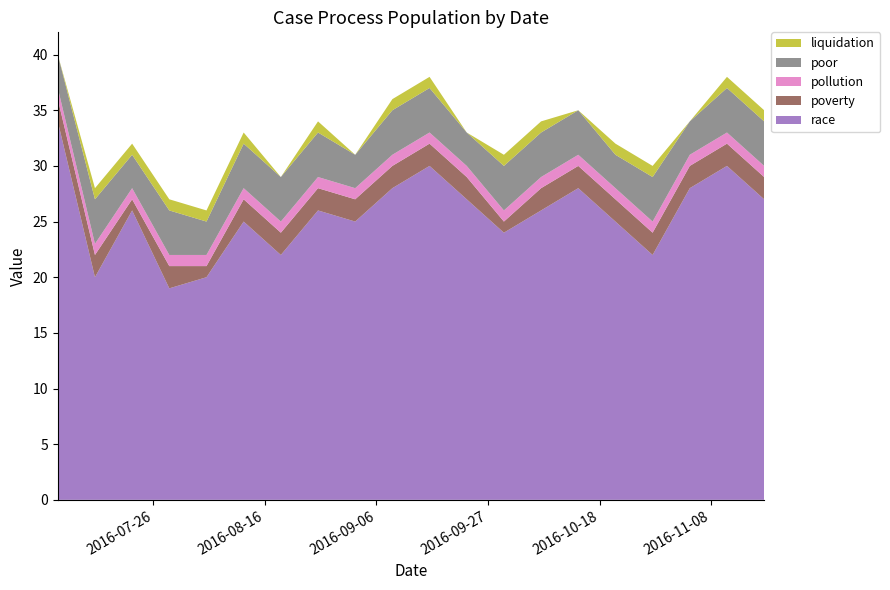

Reading left to right, what are all the values shown in this chart?

race: 2016-07-08=34	2016-07-15=20	2016-07-22=26	2016-07-29=19	2016-08-05=20	2016-08-12=25	2016-08-19=22	2016-08-26=26	2016-09-02=25	2016-09-09=28	2016-09-16=30	2016-09-23=27	2016-09-30=24	2016-10-07=26	2016-10-14=28	2016-10-21=25	2016-10-28=22	2016-11-04=28	2016-11-11=30	2016-11-18=27
poverty: 2016-07-08=2	2016-07-15=2	2016-07-22=1	2016-07-29=2	2016-08-05=1	2016-08-12=2	2016-08-19=2	2016-08-26=2	2016-09-02=2	2016-09-09=2	2016-09-16=2	2016-09-23=2	2016-09-30=1	2016-10-07=2	2016-10-14=2	2016-10-21=2	2016-10-28=2	2016-11-04=2	2016-11-11=2	2016-11-18=2
pollution: 2016-07-08=1	2016-07-15=1	2016-07-22=1	2016-07-29=1	2016-08-05=1	2016-08-12=1	2016-08-19=1	2016-08-26=1	2016-09-02=1	2016-09-09=1	2016-09-16=1	2016-09-23=1	2016-09-30=1	2016-10-07=1	2016-10-14=1	2016-10-21=1	2016-10-28=1	2016-11-04=1	2016-11-11=1	2016-11-18=1
poor: 2016-07-08=3	2016-07-15=4	2016-07-22=3	2016-07-29=4	2016-08-05=3	2016-08-12=4	2016-08-19=4	2016-08-26=4	2016-09-02=3	2016-09-09=4	2016-09-16=4	2016-09-23=3	2016-09-30=4	2016-10-07=4	2016-10-14=4	2016-10-21=3	2016-10-28=4	2016-11-04=3	2016-11-11=4	2016-11-18=4
liquidation: 2016-07-08=0	2016-07-15=1	2016-07-22=1	2016-07-29=1	2016-08-05=1	2016-08-12=1	2016-08-19=0	2016-08-26=1	2016-09-02=0	2016-09-09=1	2016-09-16=1	2016-09-23=0	2016-09-30=1	2016-10-07=1	2016-10-14=0	2016-10-21=1	2016-10-28=1	2016-11-04=0	2016-11-11=1	2016-11-18=1